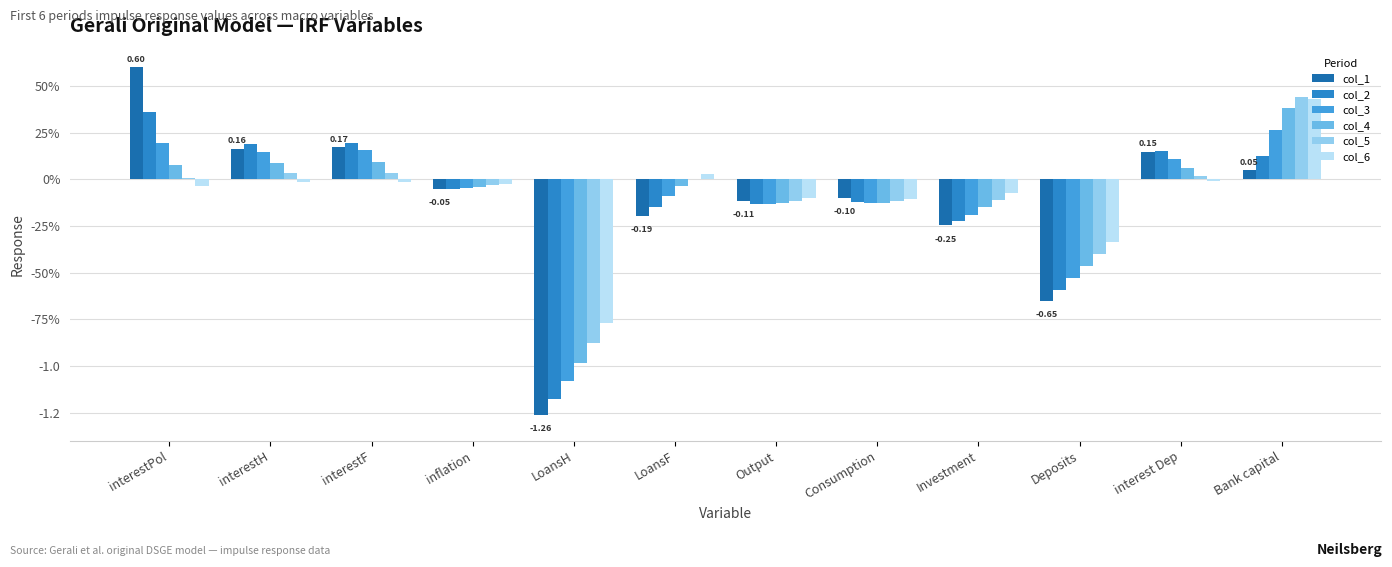

At which label does col_4 reach its peak?

Bank capital